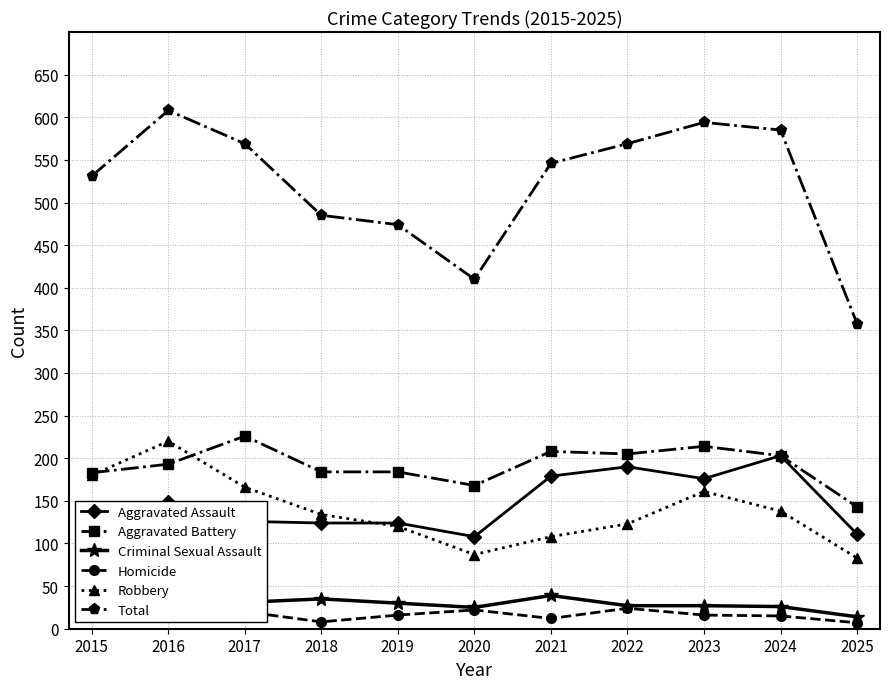

Rank the series at 2025 from lowest to highest value.

Homicide, Criminal Sexual Assault, Robbery, Aggravated Assault, Aggravated Battery, Total